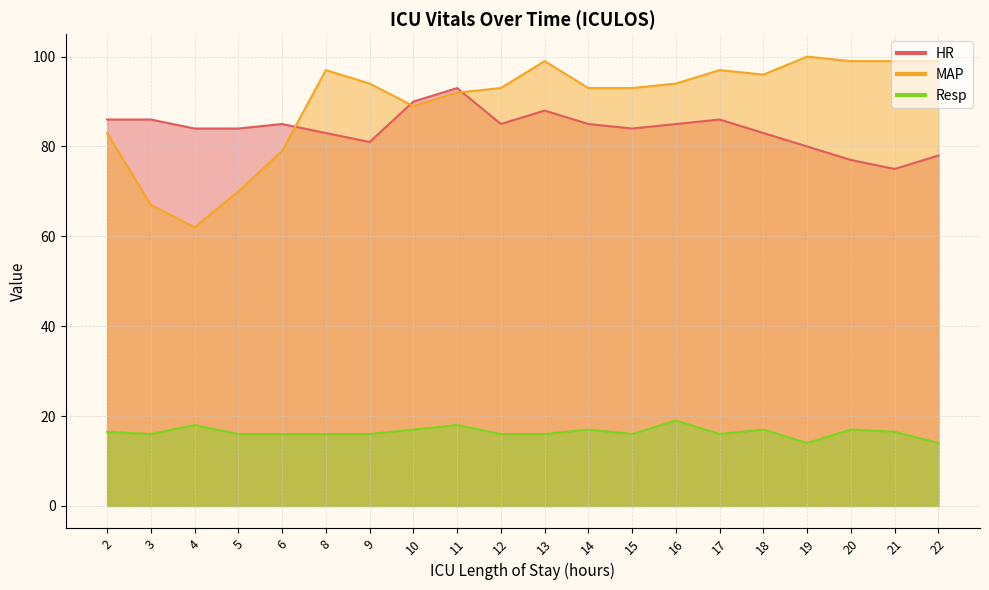

Does the chart have visible grid lines?

Yes